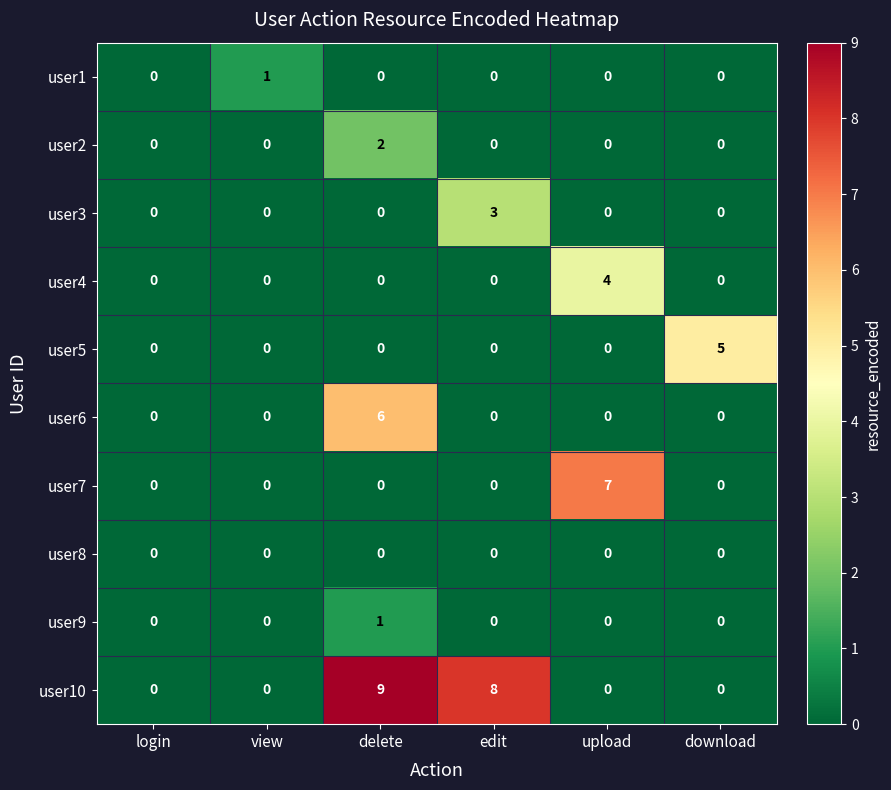

How many user10 values are between 0 and 8?

5